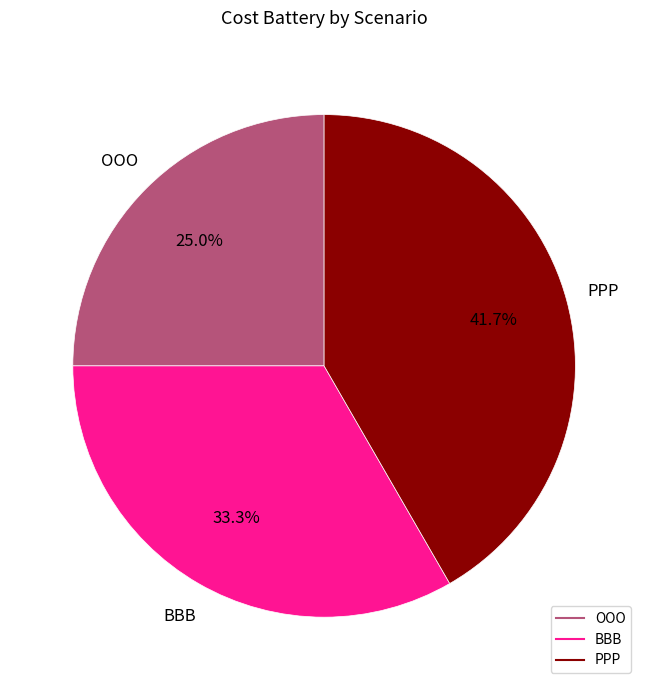

Which has a higher value, BBB or PPP?

PPP